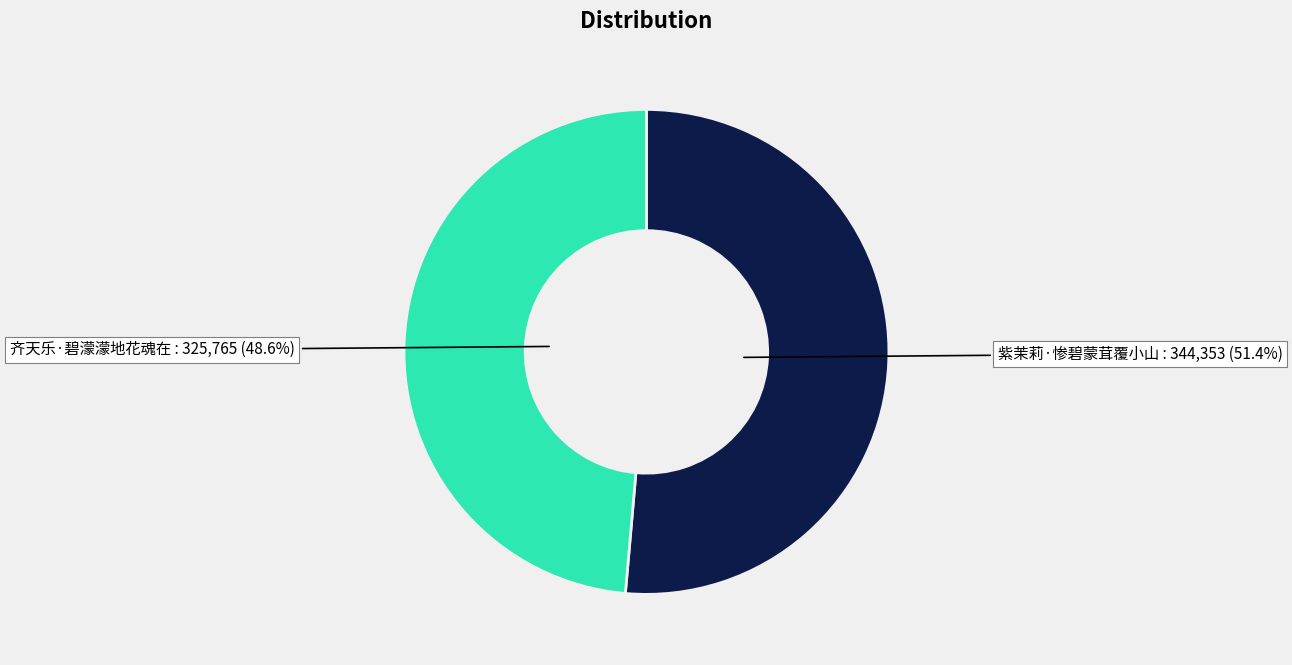

Is there a majority slice in this chart?

Yes